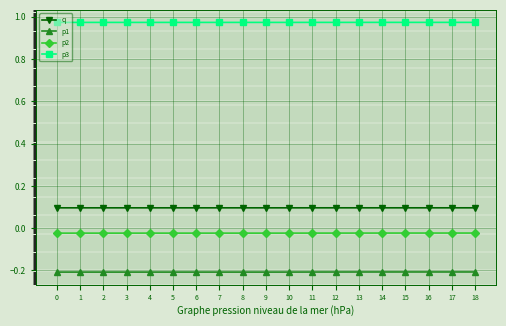

How many lines are shown in the chart?

4